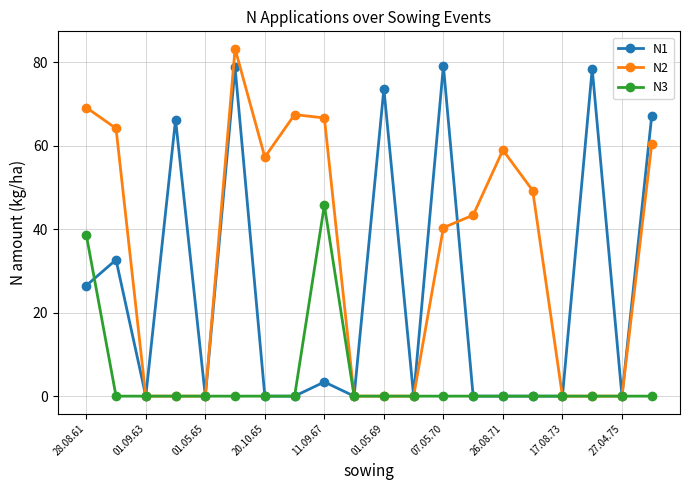

Rank the series by their average value, from lowest to highest.

N3, N1, N2